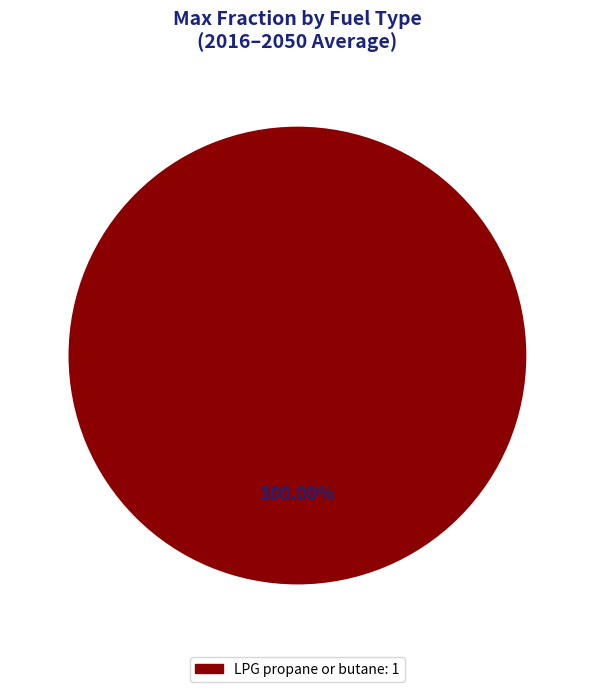

Does any single category account for the majority?

Yes